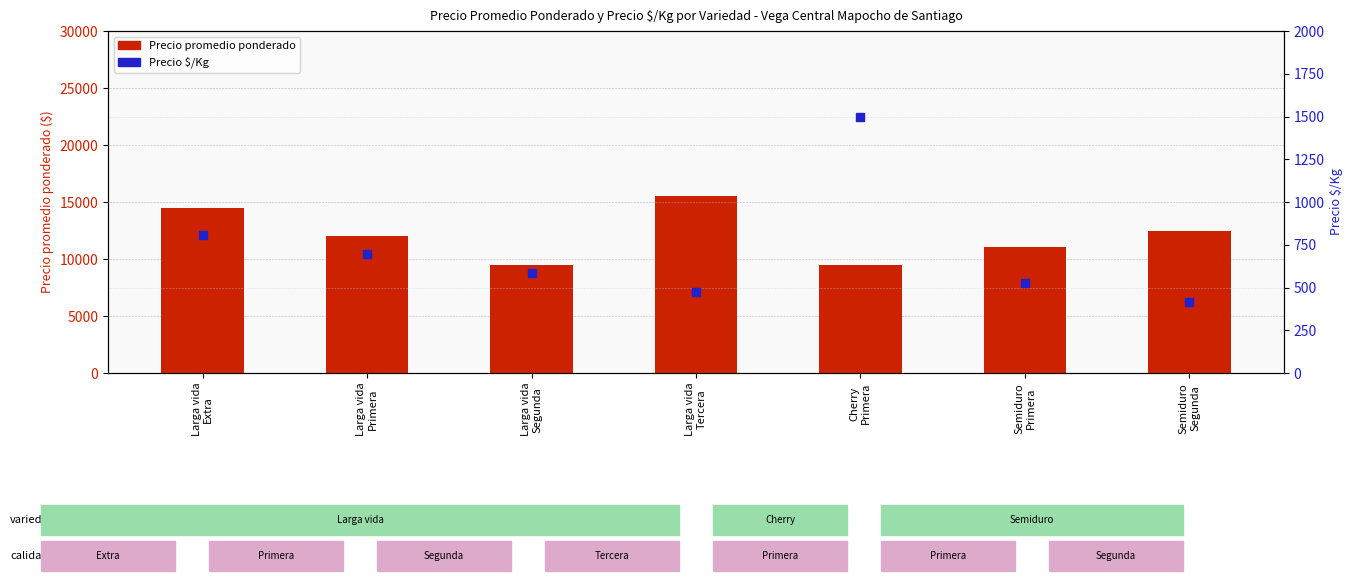

Which series reaches the minimum Y coordinate?

Precio $/Kg